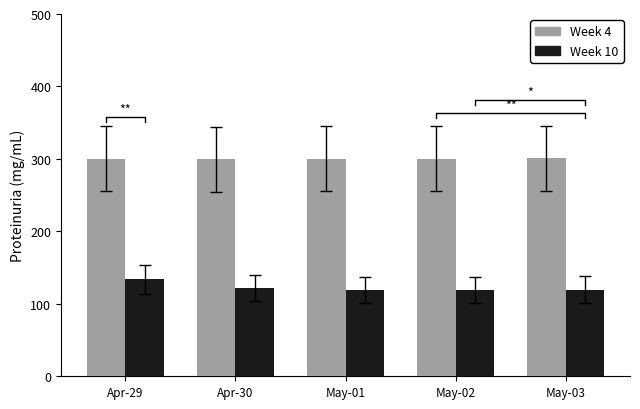

The value of Week 4 at Apr-30 is 299.4. True or false?

True